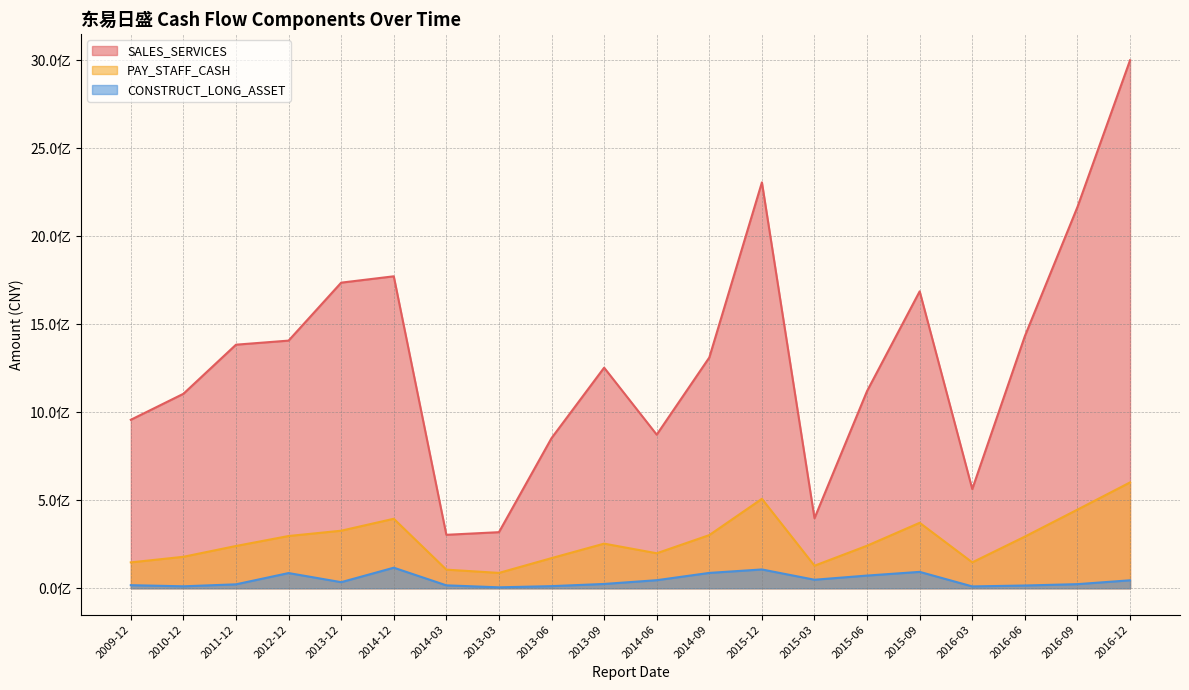

True or false: SALES_SERVICES has a value of 1383728851.5 at 2011-12.

True